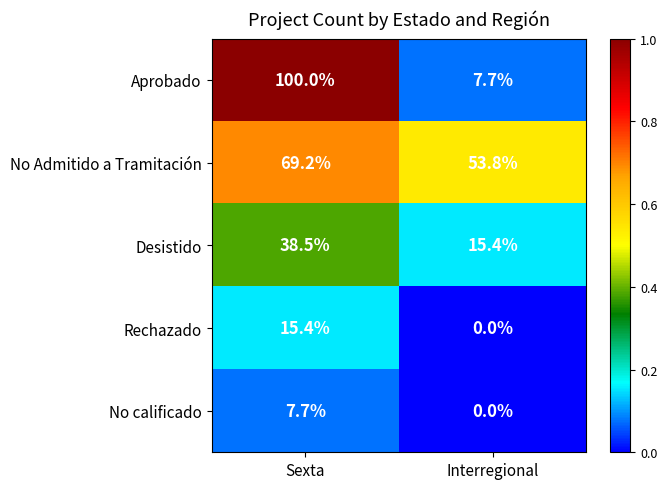

What is the lowest value of the No Admitido a Tramitación series?

53.8